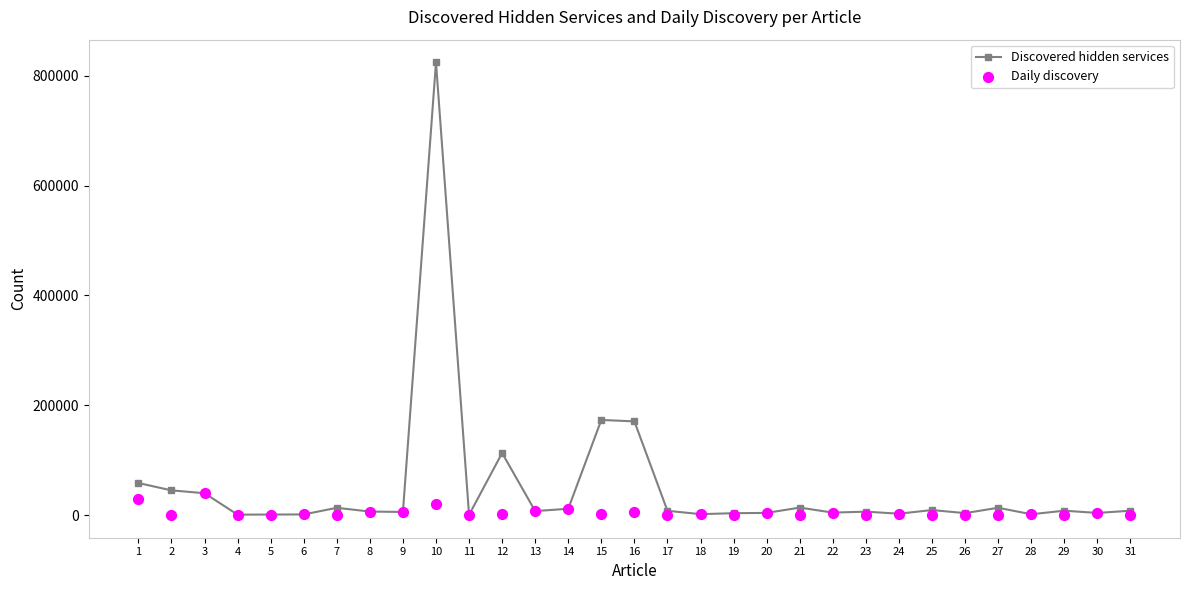

Which series contains the lowest Y value?

Daily discovery